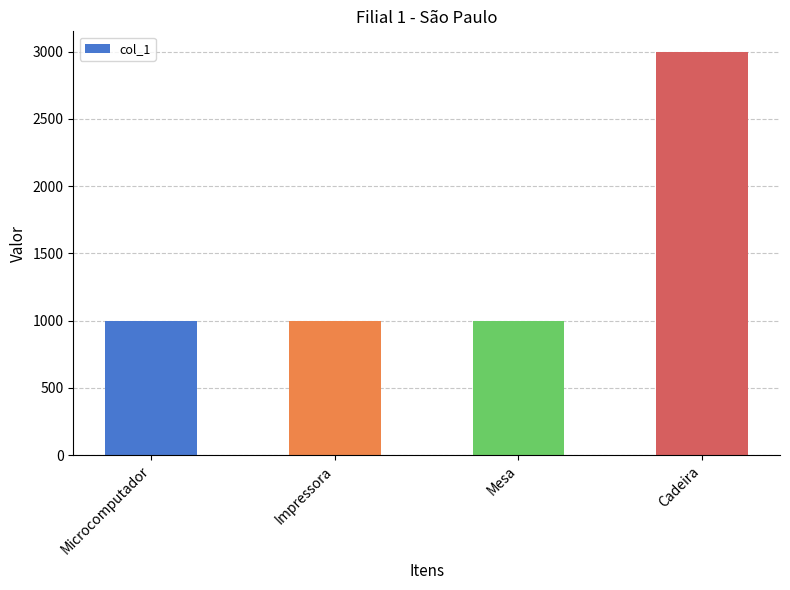

What is the value of the 3rd bar from the left?

1000